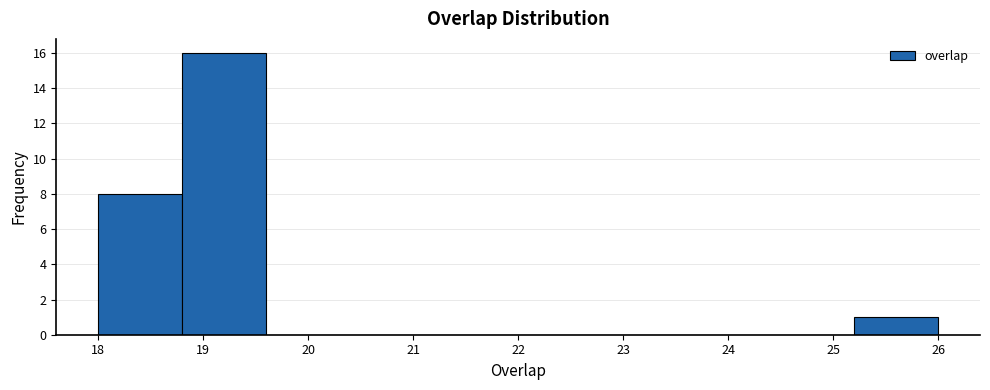

Reading left to right, transcribe this chart: for each bar, give the range it covers on the x-axis and its height. The values are not printed on the chart, so give them approximately, as read against the axis.

18.0 to 18.8: 8
18.8 to 19.6: 16
19.6 to 20.4: 0
20.4 to 21.2: 0
21.2 to 22.0: 0
22.0 to 22.8: 0
22.8 to 23.6: 0
23.6 to 24.4: 0
24.4 to 25.2: 0
25.2 to 26.0: 1